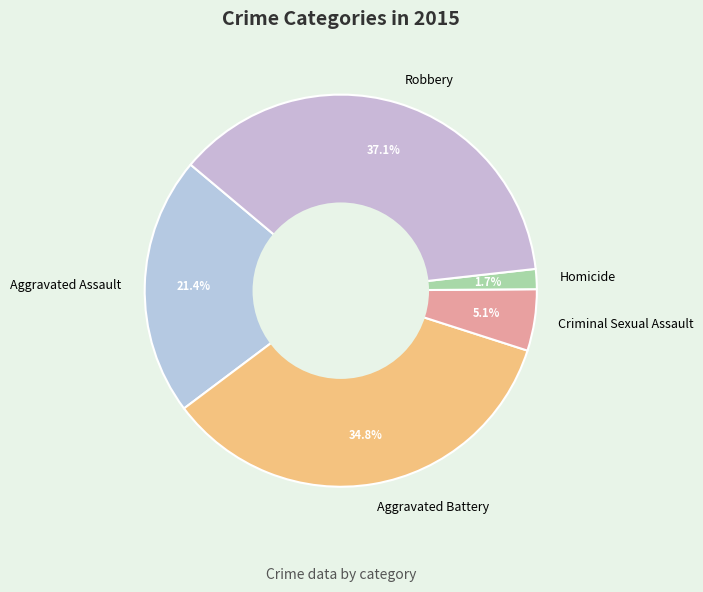

To the nearest percent, what portion does Robbery represent?

37%